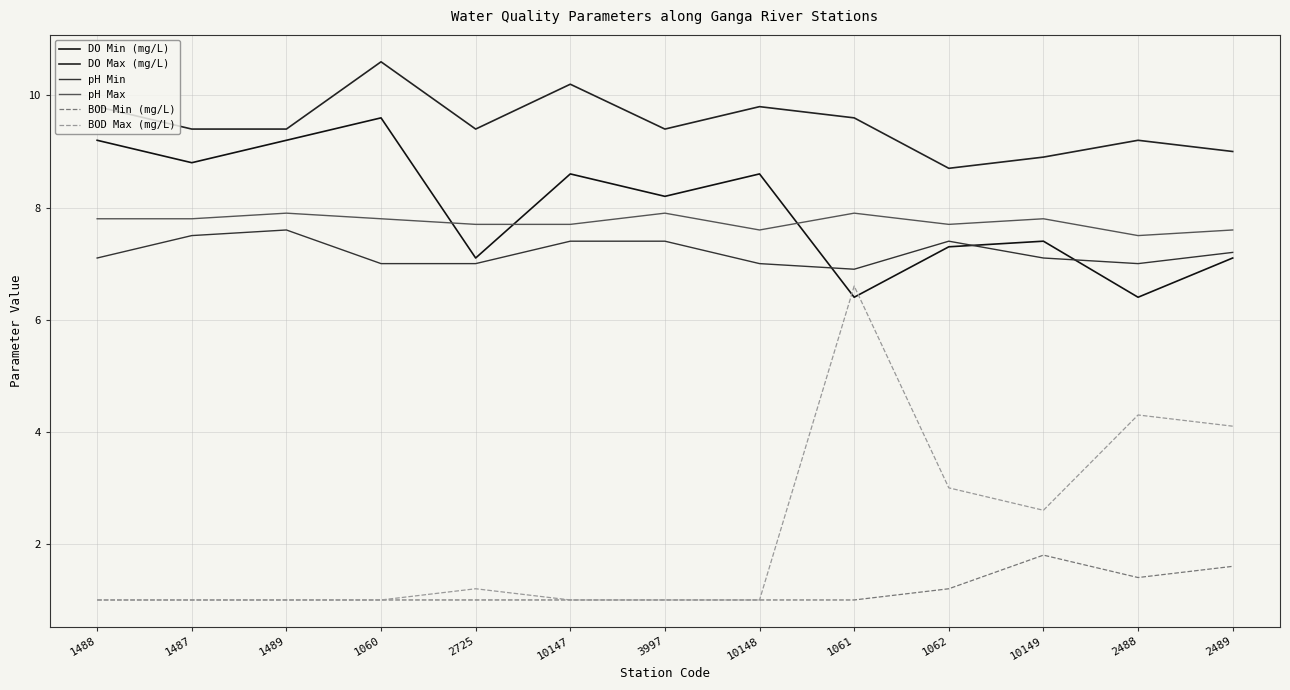

Count the number of categories in the chart.

13